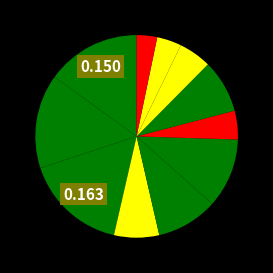

Which category has the biggest portion of the pie?

2017